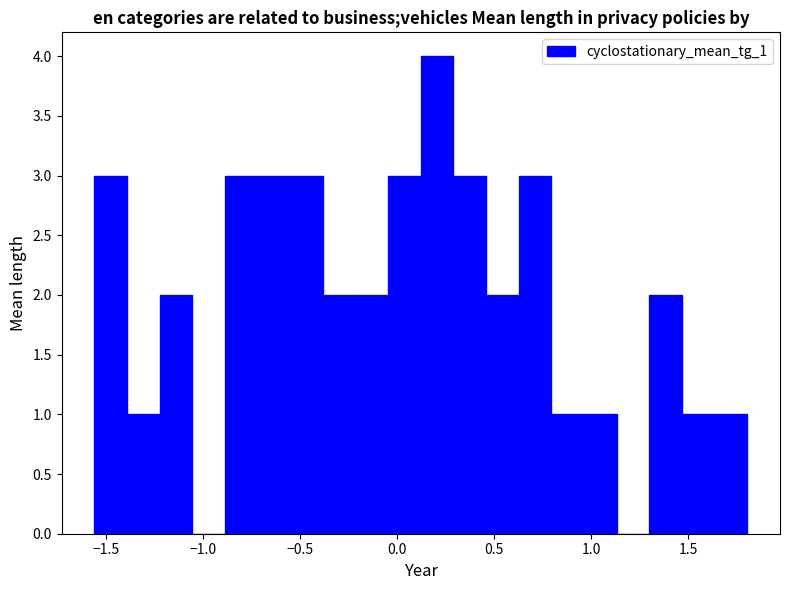

Read against the x-axis, roughly where is the centre of the tallest bar?

0.20